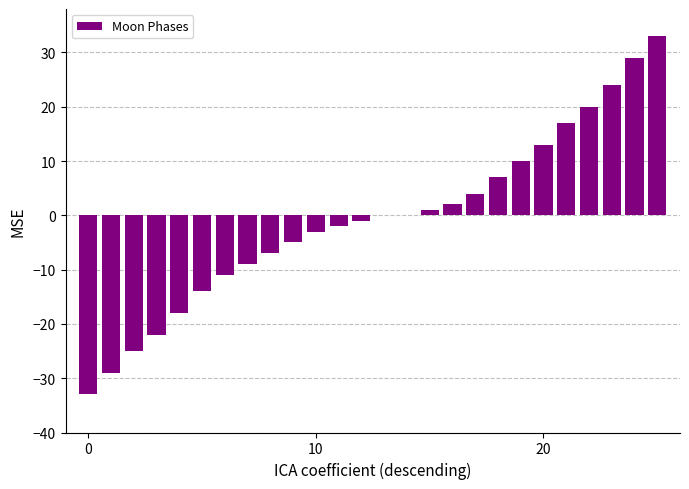

What is the maximum value shown in the chart?

33